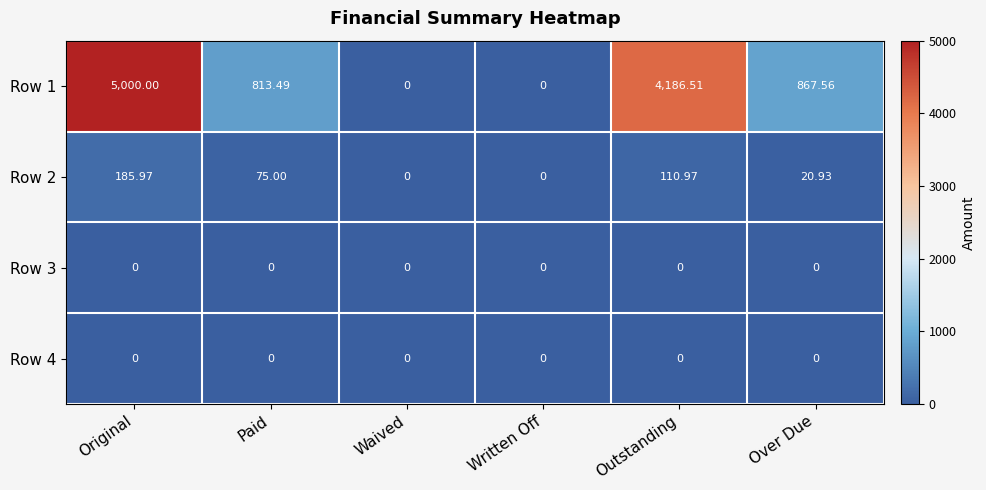

Which label corresponds to the largest value in the chart?

Original